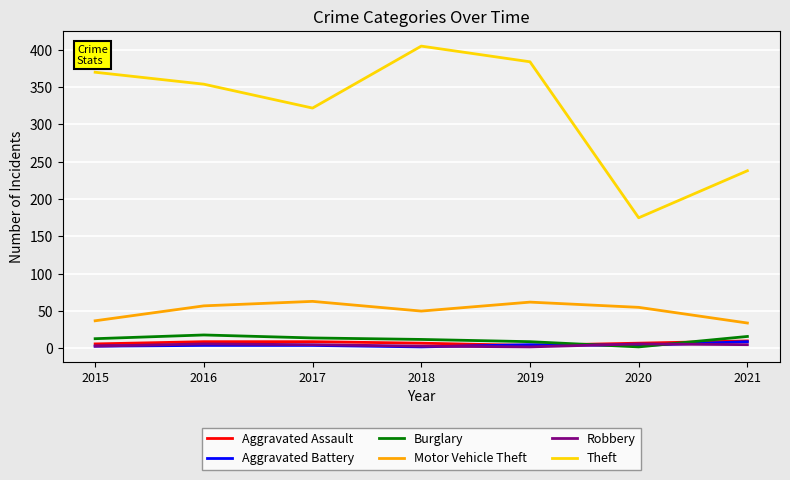

What is the difference between the Robbery values at 2016 and 2015?

3